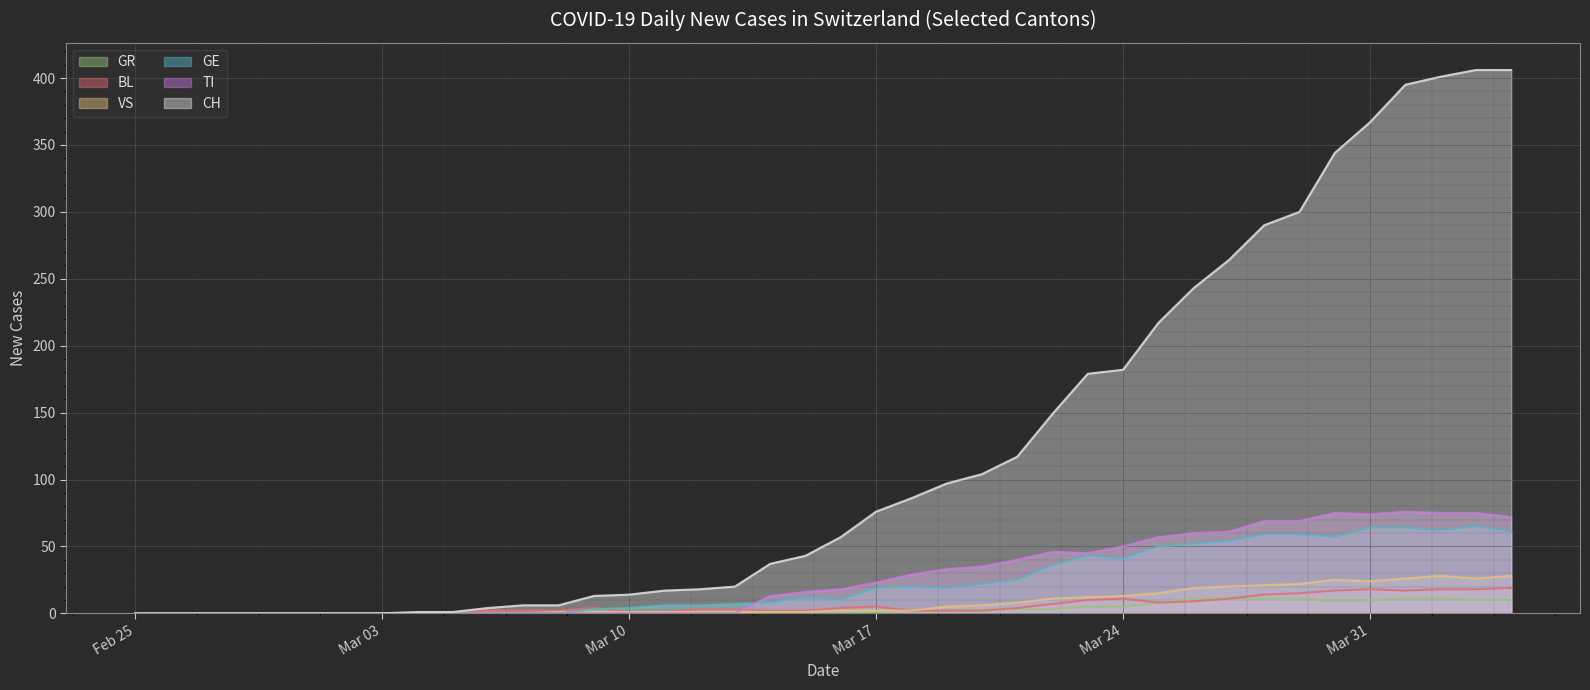

Which series has the largest range (max minus min)?

CH